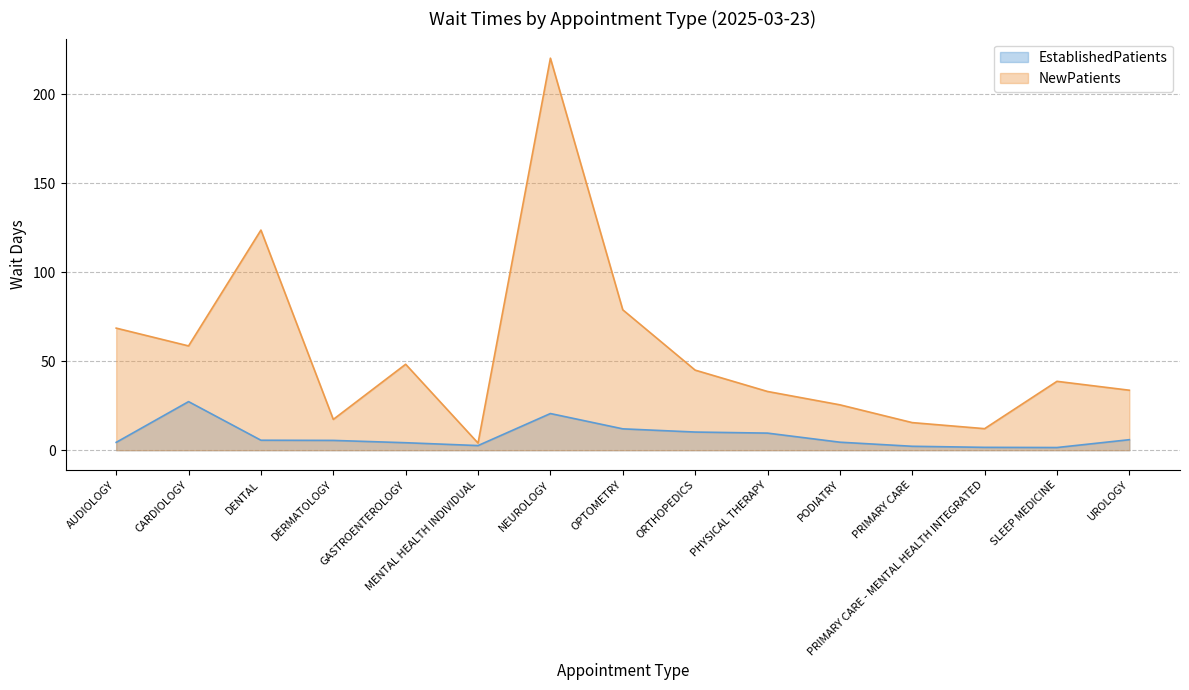

What is the greatest value displayed?

220.3